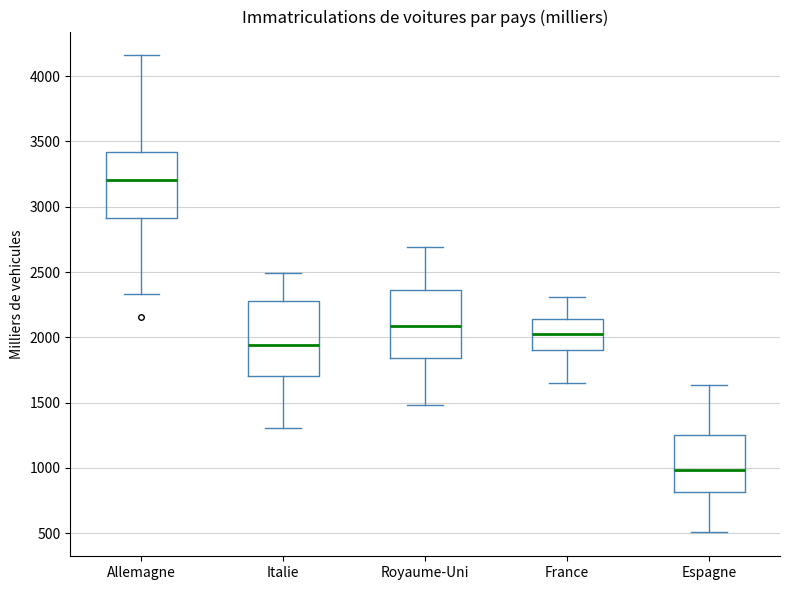

Where does the upper whisker of the box for Royaume-Uni end on the y-axis? The values are not printed on the chart, so give them approximately, as read against the axis.

2700